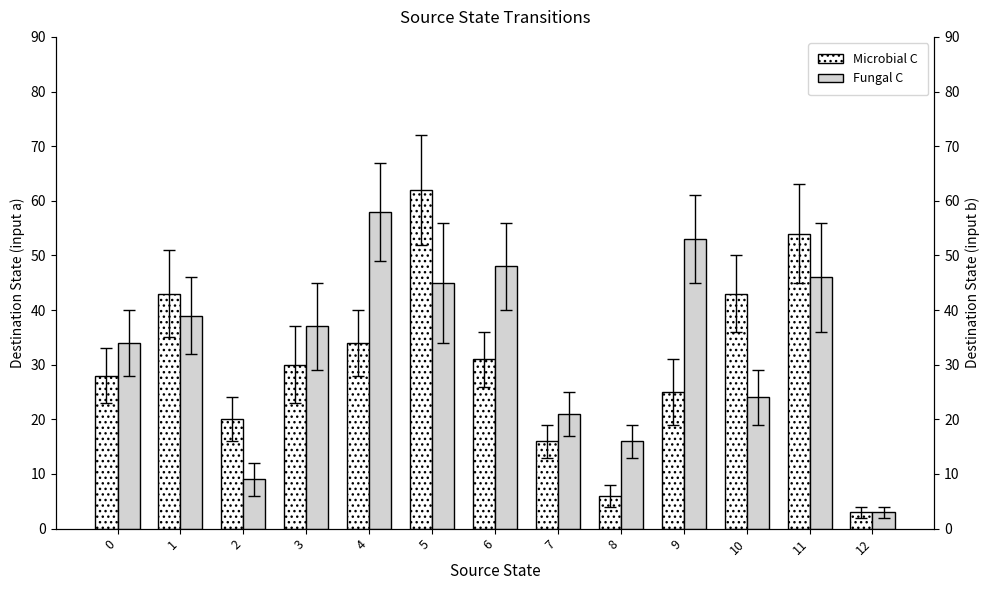

Reading left to right, what are all the values shown in this chart?

Microbial C: 0=28	1=43	2=20	3=30	4=34	5=62	6=31	7=16	8=6	9=25	10=43	11=54	12=3
Fungal C: 0=34	1=39	2=9	3=37	4=58	5=45	6=48	7=21	8=16	9=53	10=24	11=46	12=3